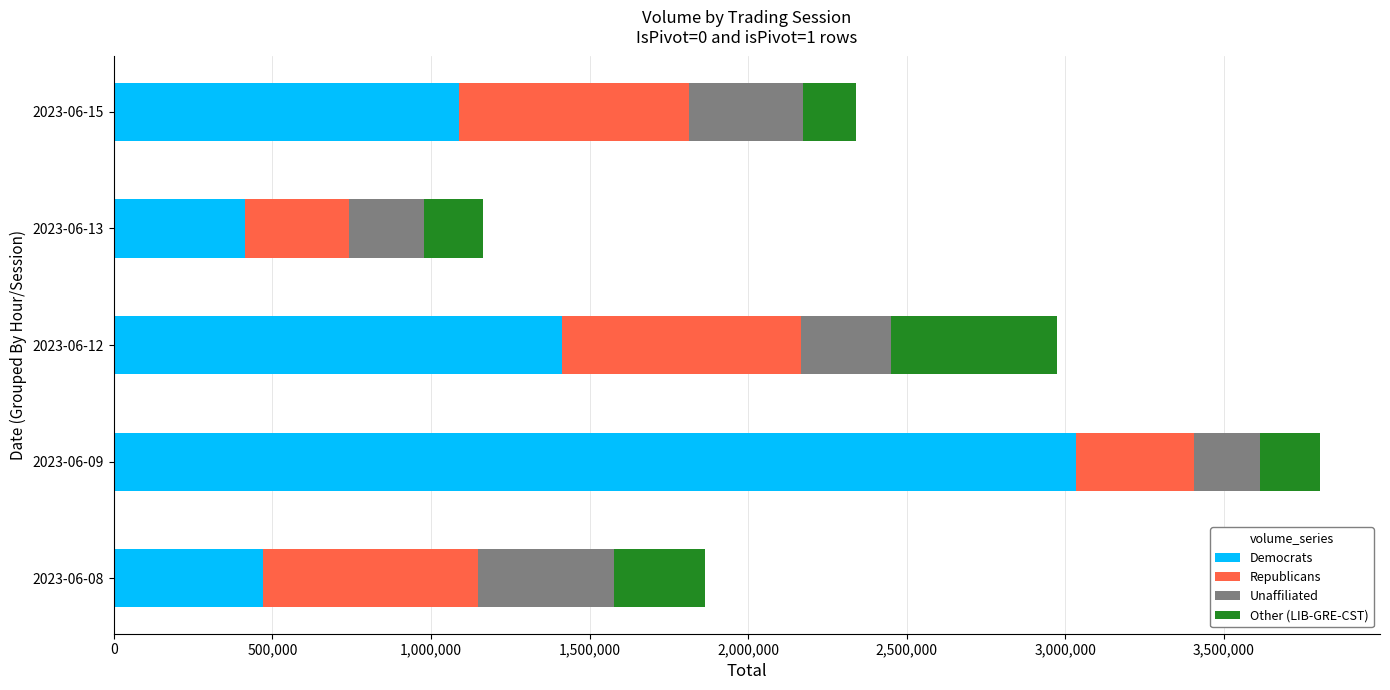

What is the minimum value for Democrats?

414411